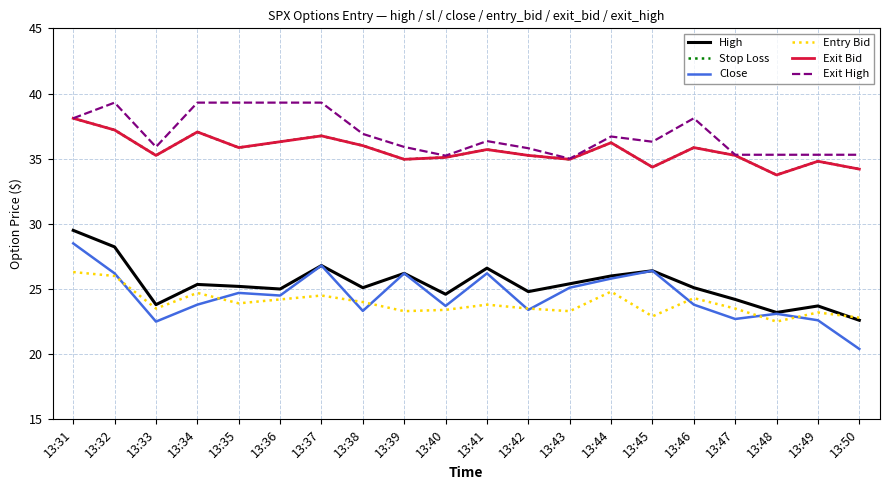

What is the minimum value shown in the chart?

20.4